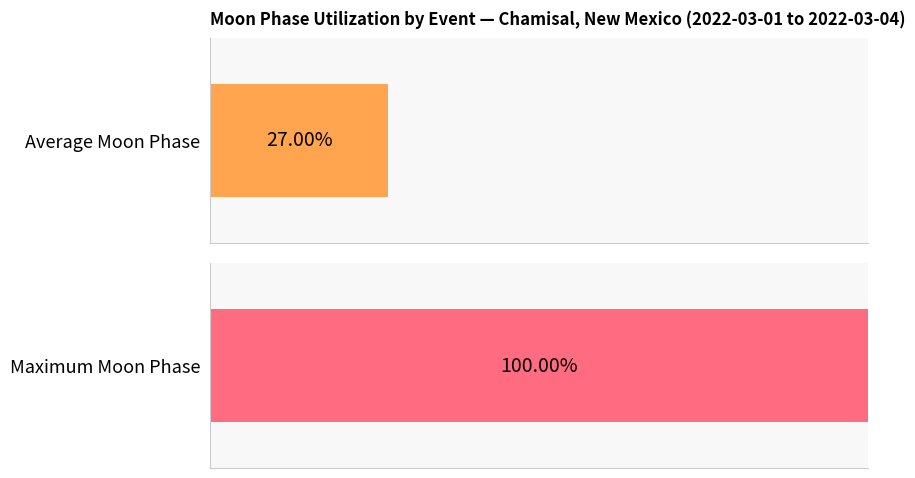

Does the chart contain stacked bars?

No